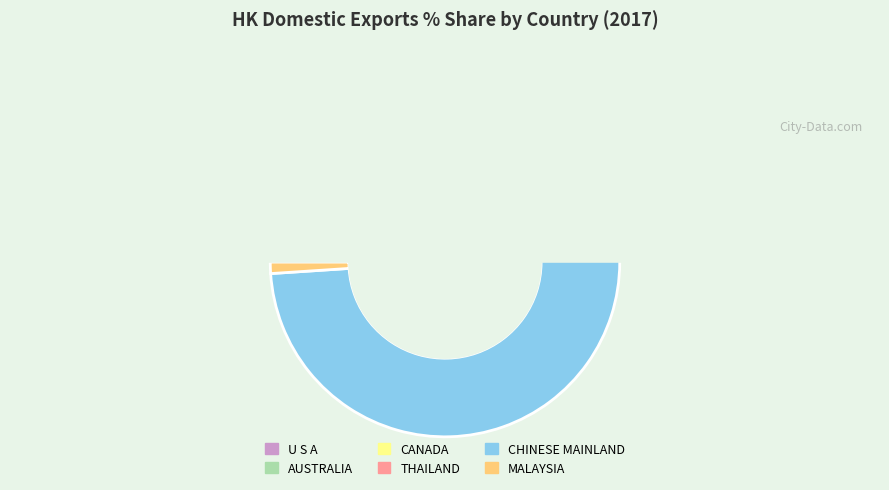

Is it true that AUSTRALIA is 1% of the pie?

False